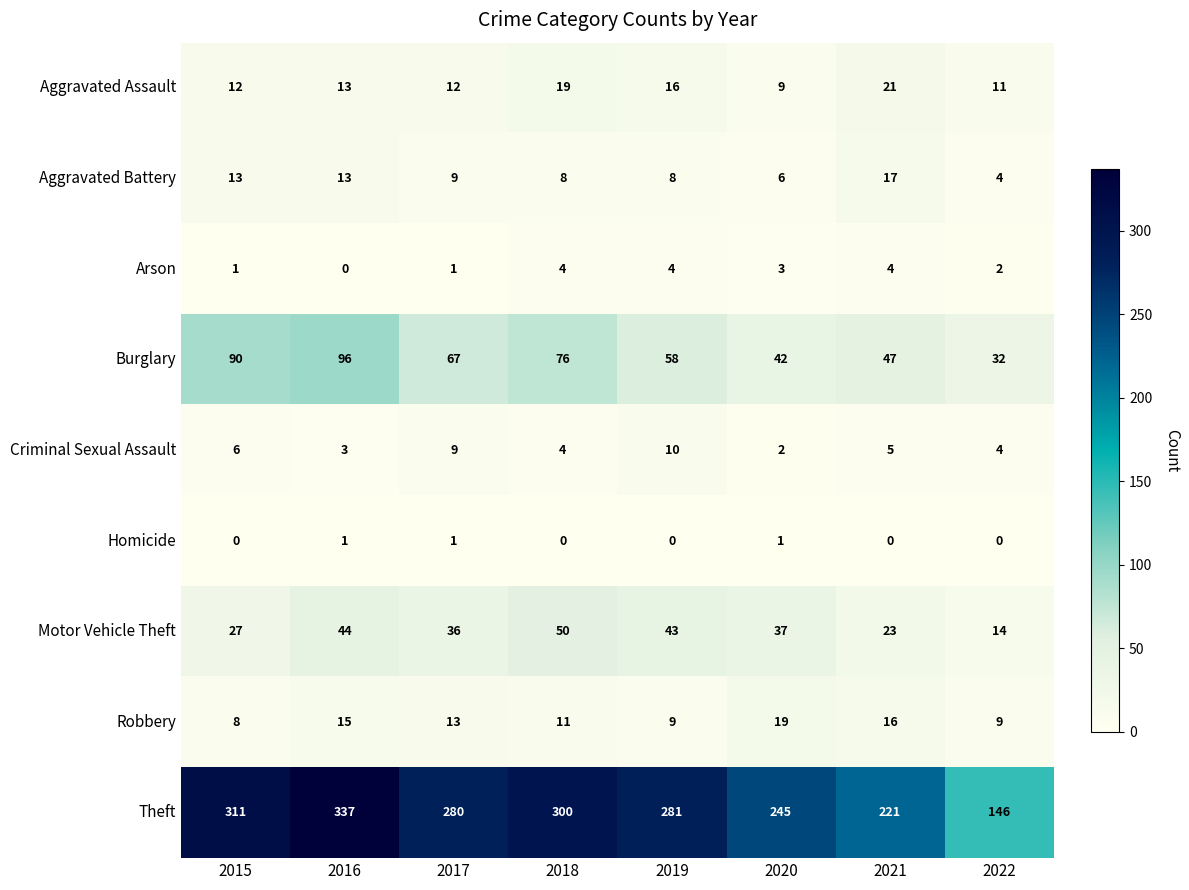

What is the difference between the Theft values at 2021 and 2015?

90